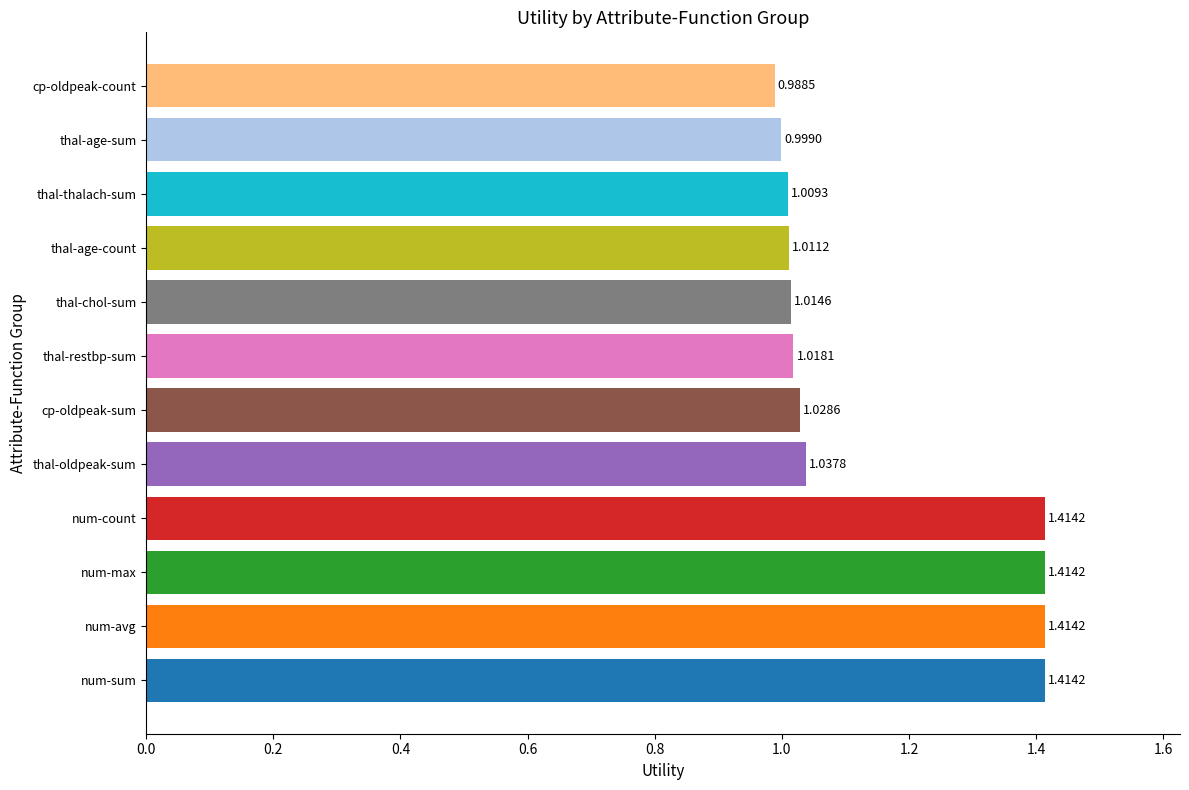

At which label is the value closest to 1?

thal-age-sum